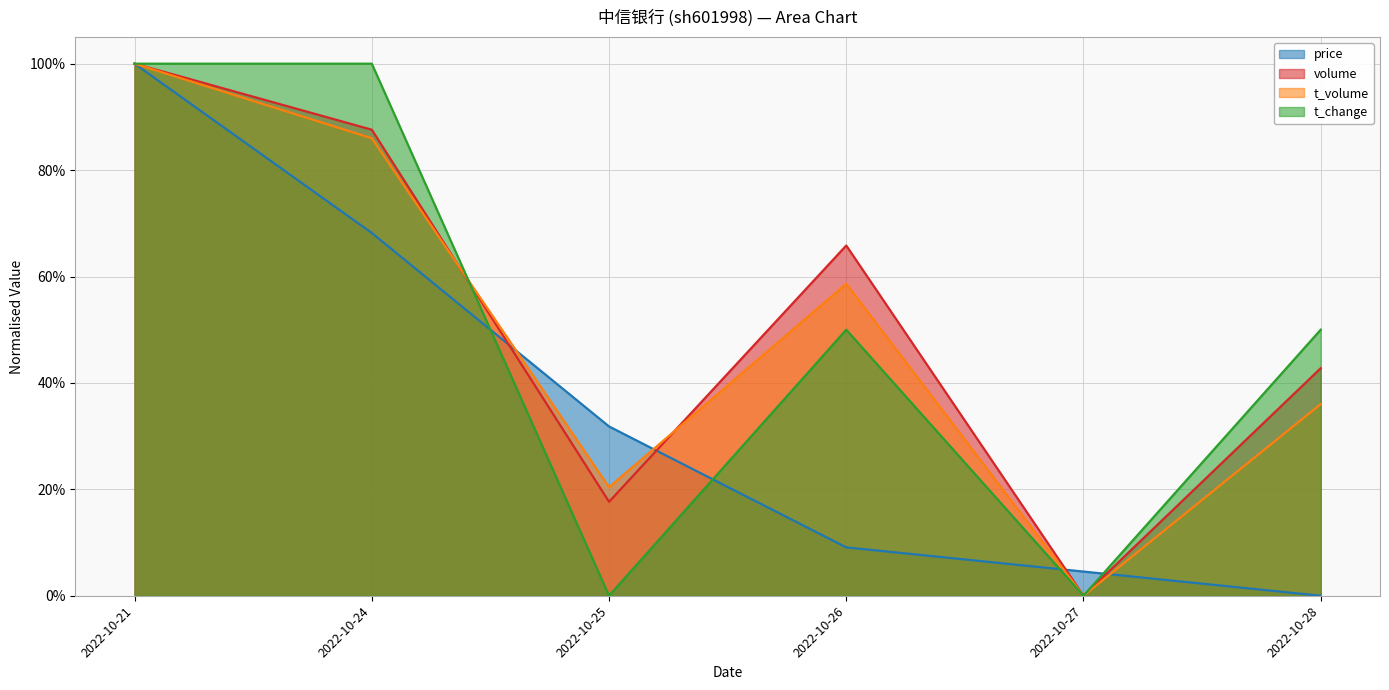

Which series has the largest range (max minus min)?

price